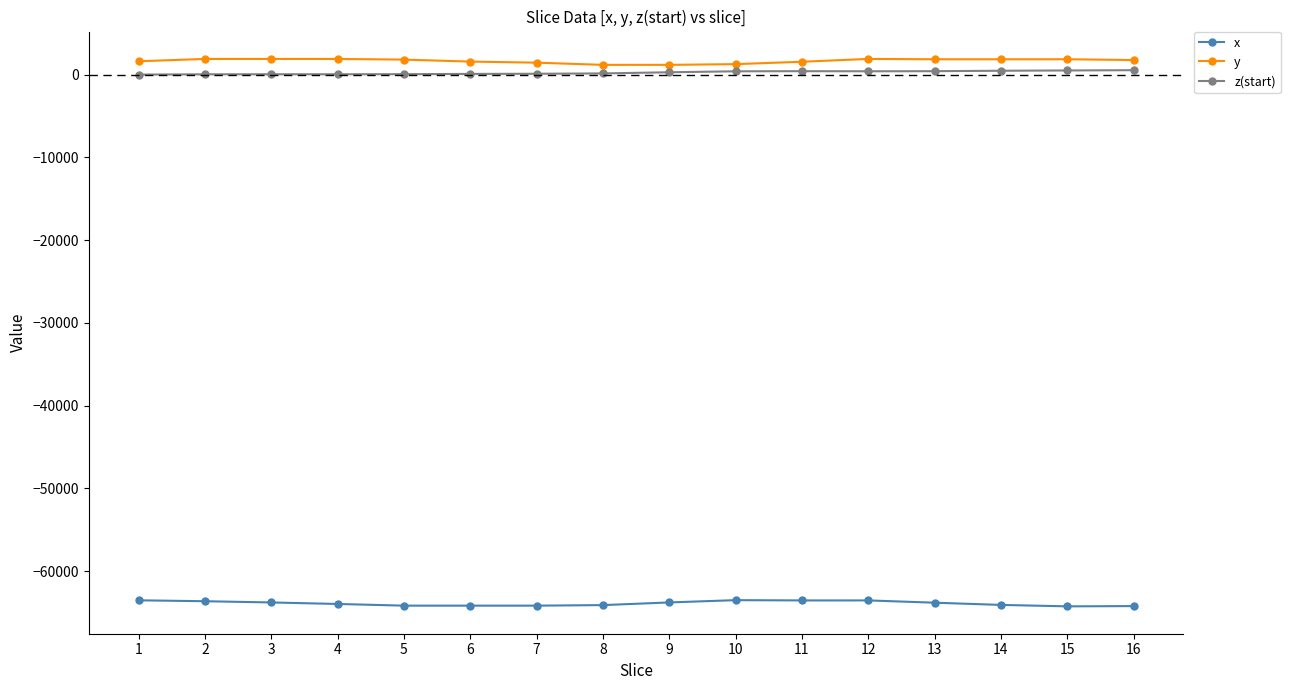

What is the smallest value displayed?

-64253.1